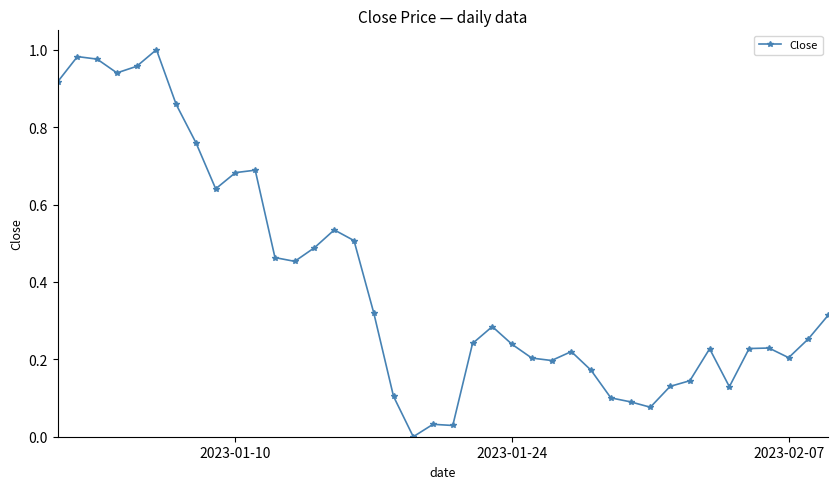

What is the sum of all values?

16.0